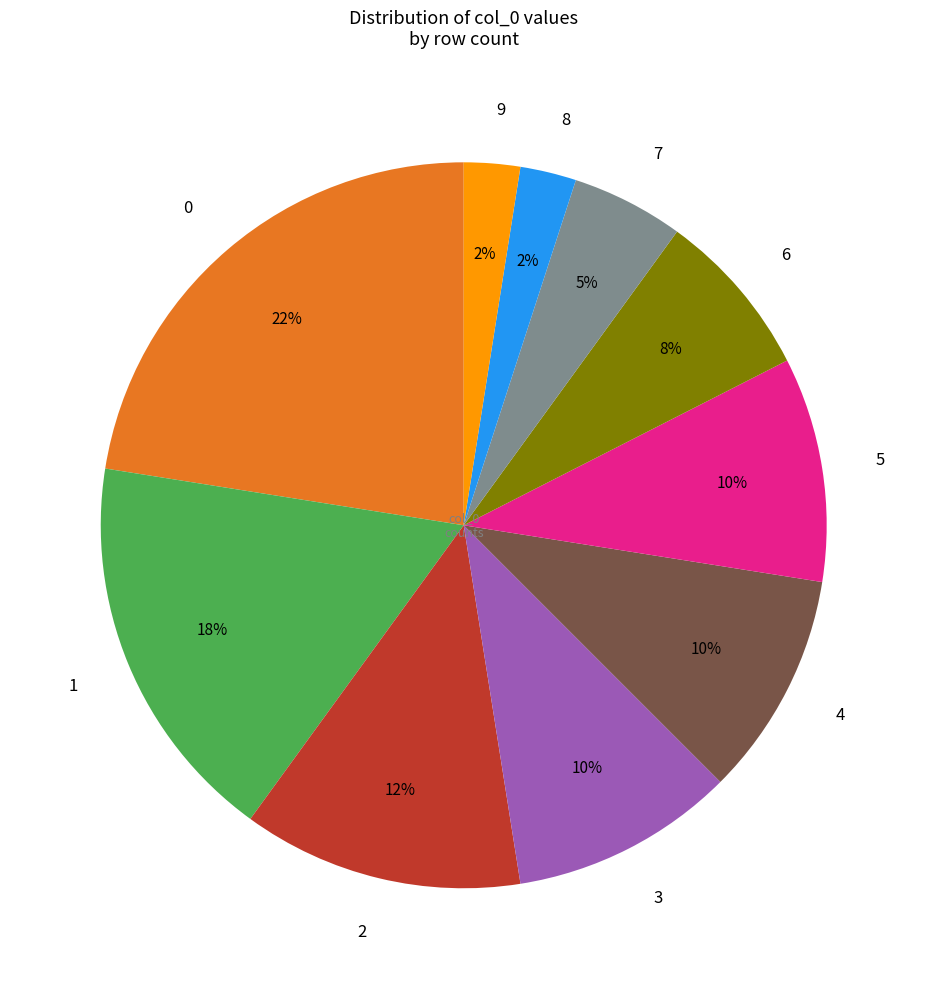

Does 0 represent more than half of the total?

No